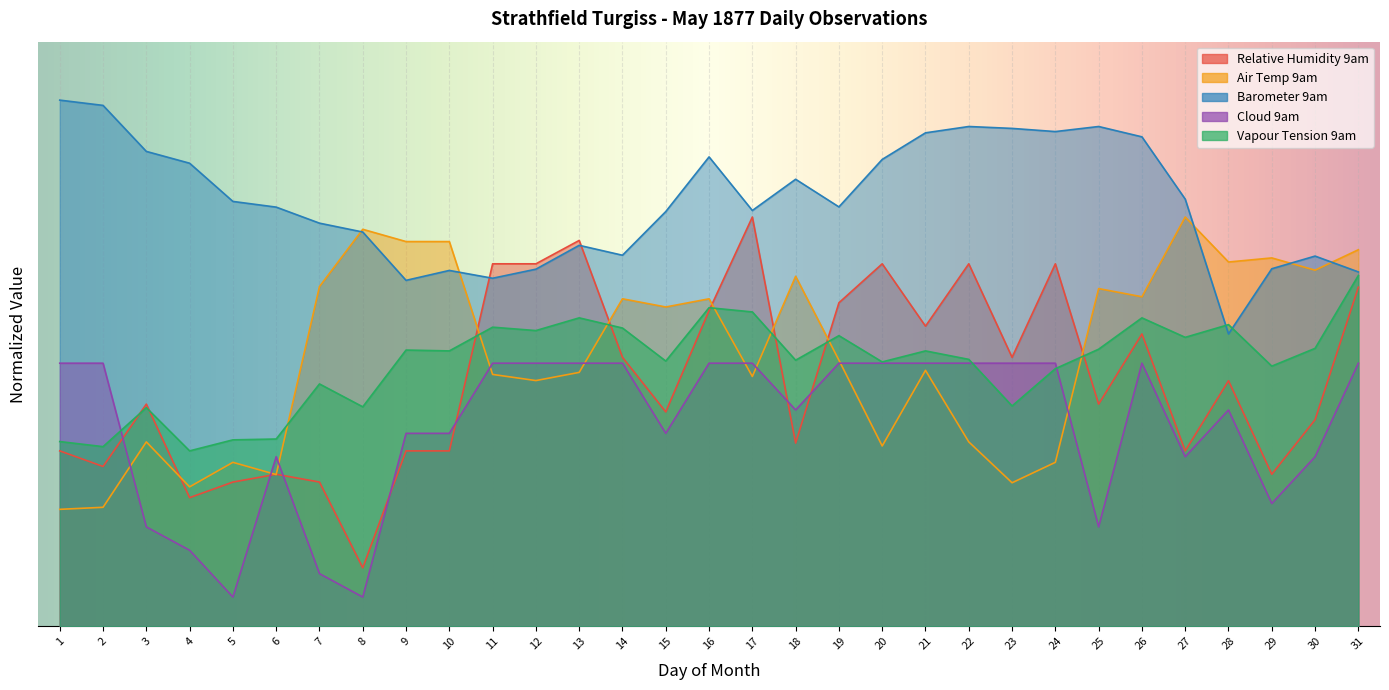

What is the difference between the Vapour Tension 9am values at 24 and 7?

2.6